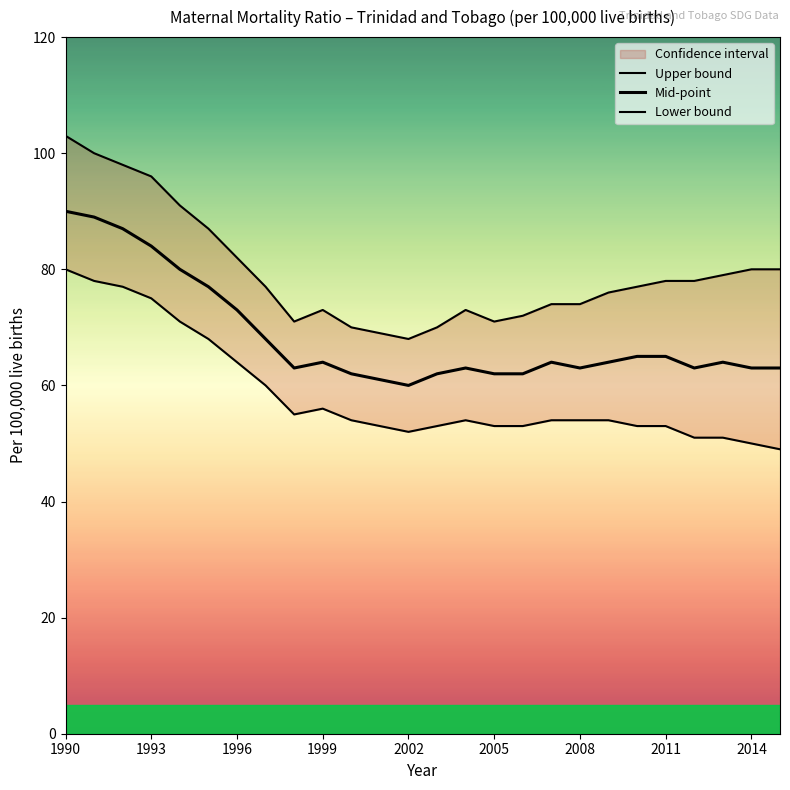

How many data points in Lower bound are less than 54?

11